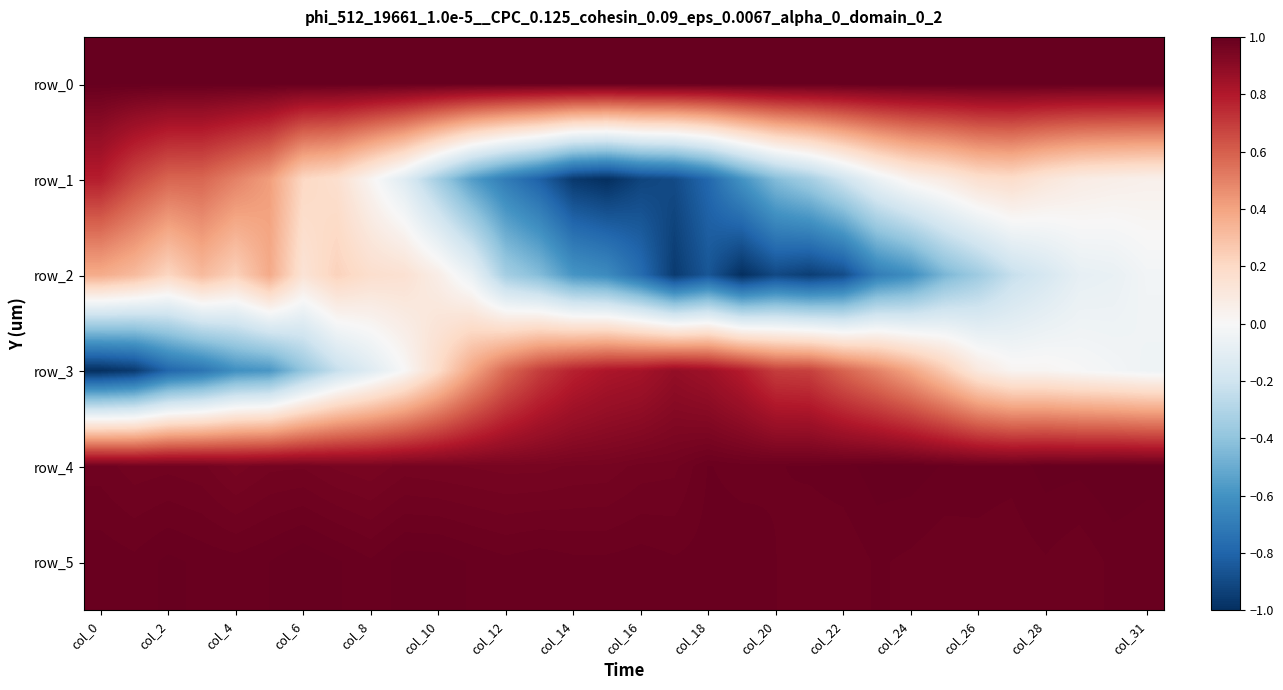

Which series has the widest spread of values?

row_3